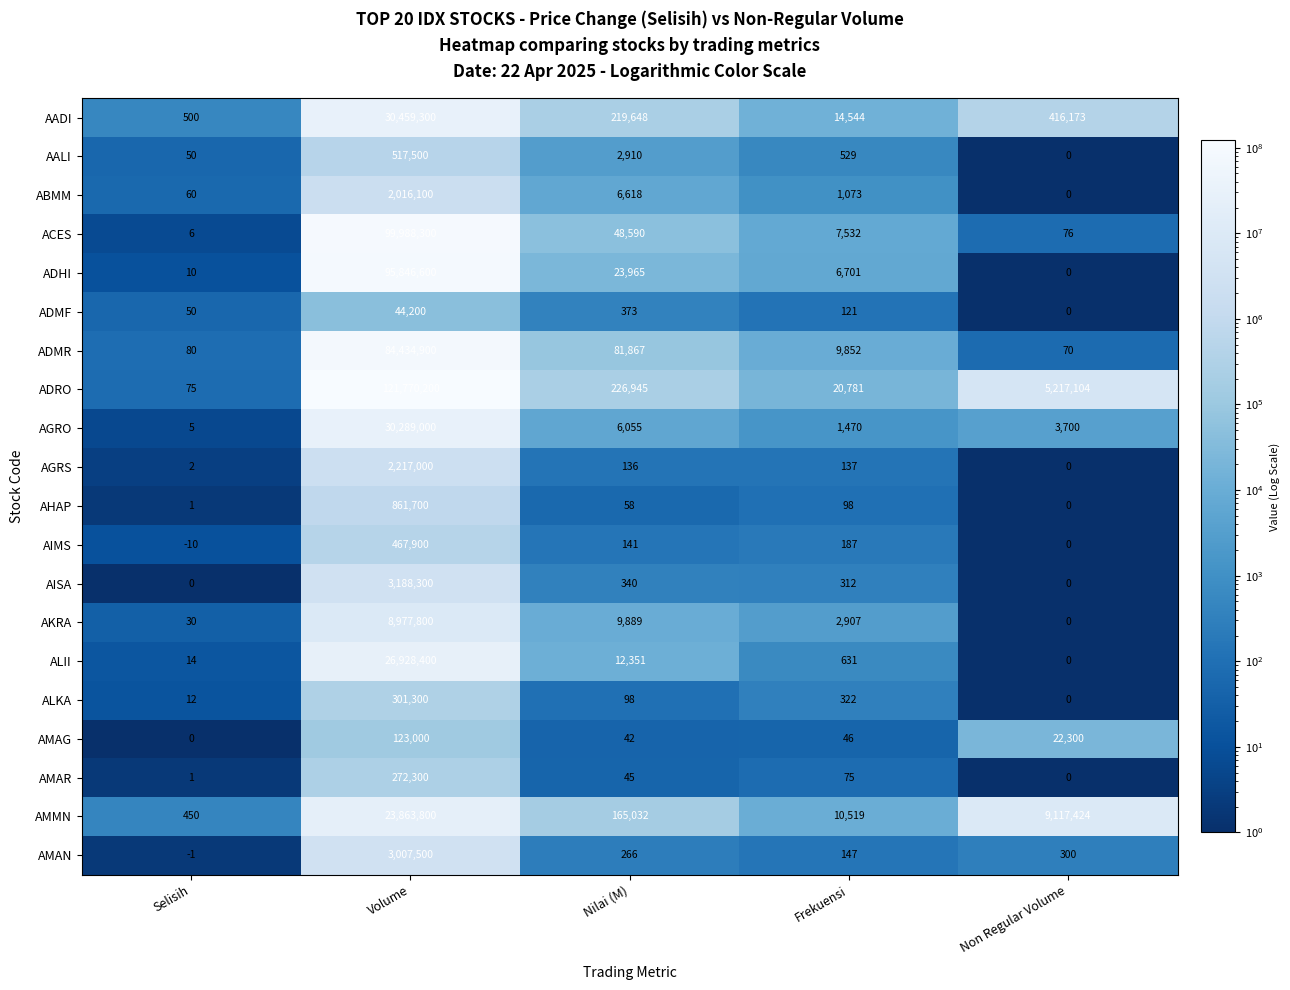

Which category has the lowest value across all series?

Selisih